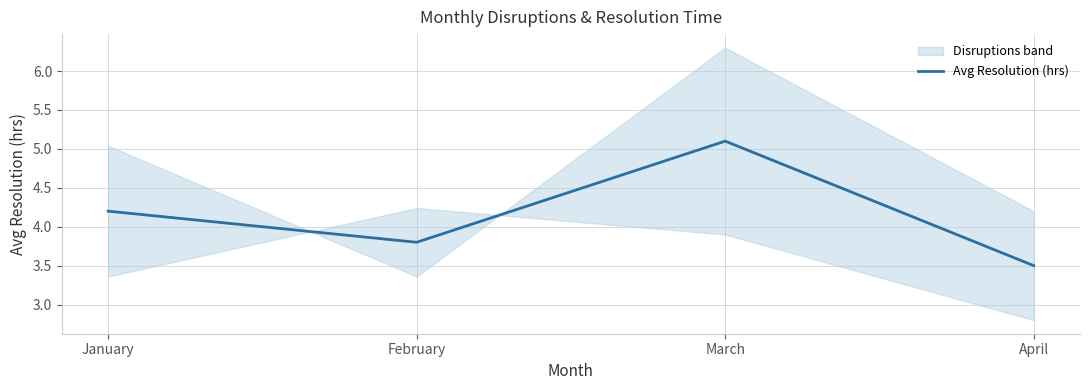

True or false: the data shows 2.7 at January.

False